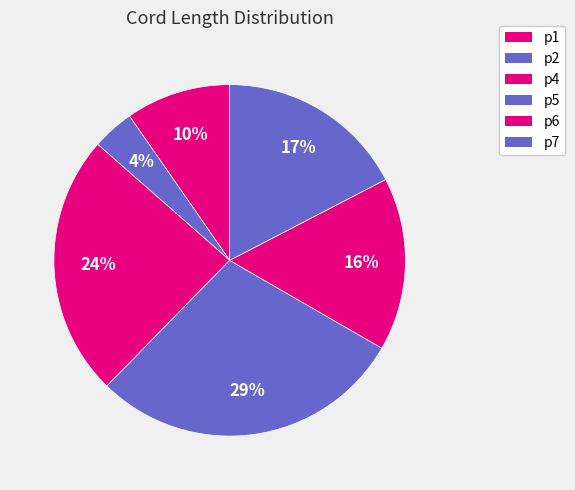

How many slices are in this pie chart?

6